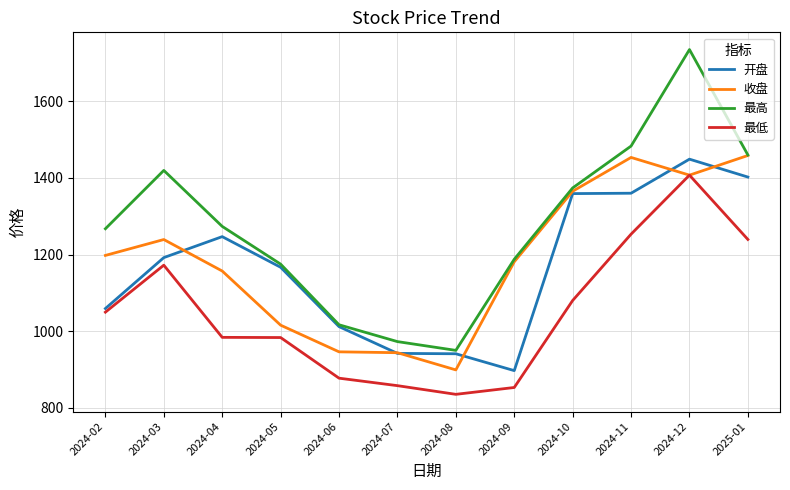

The value of 收盘 at 2024-05 is 1015.9. True or false?

True